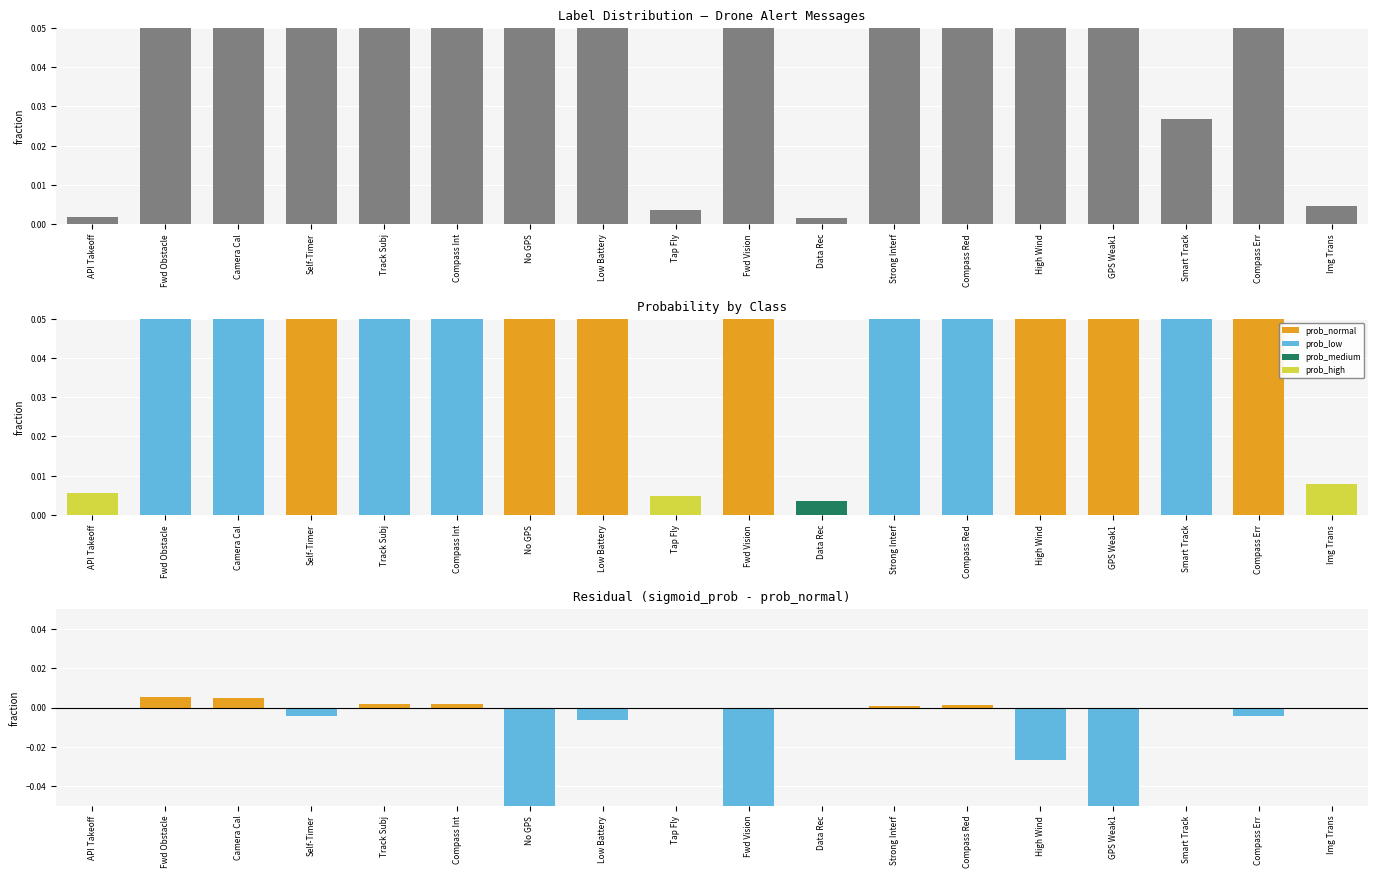

What is the spread (max minus min) of values at low?

1.0